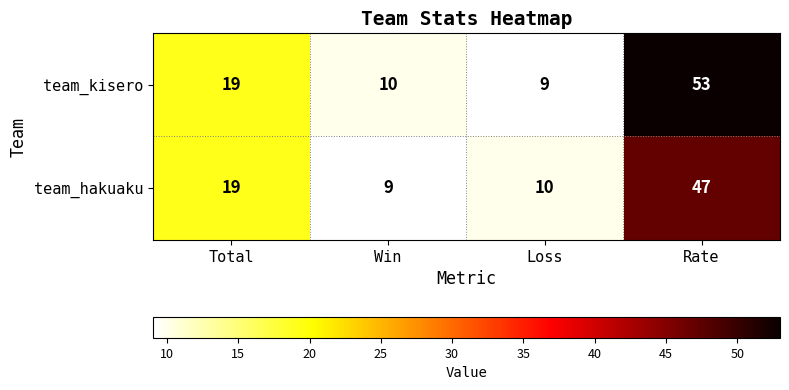

Reading left to right, what are all the values shown in this chart?

team_kisero: 19	10	9	53
team_hakuaku: 19	9	10	47